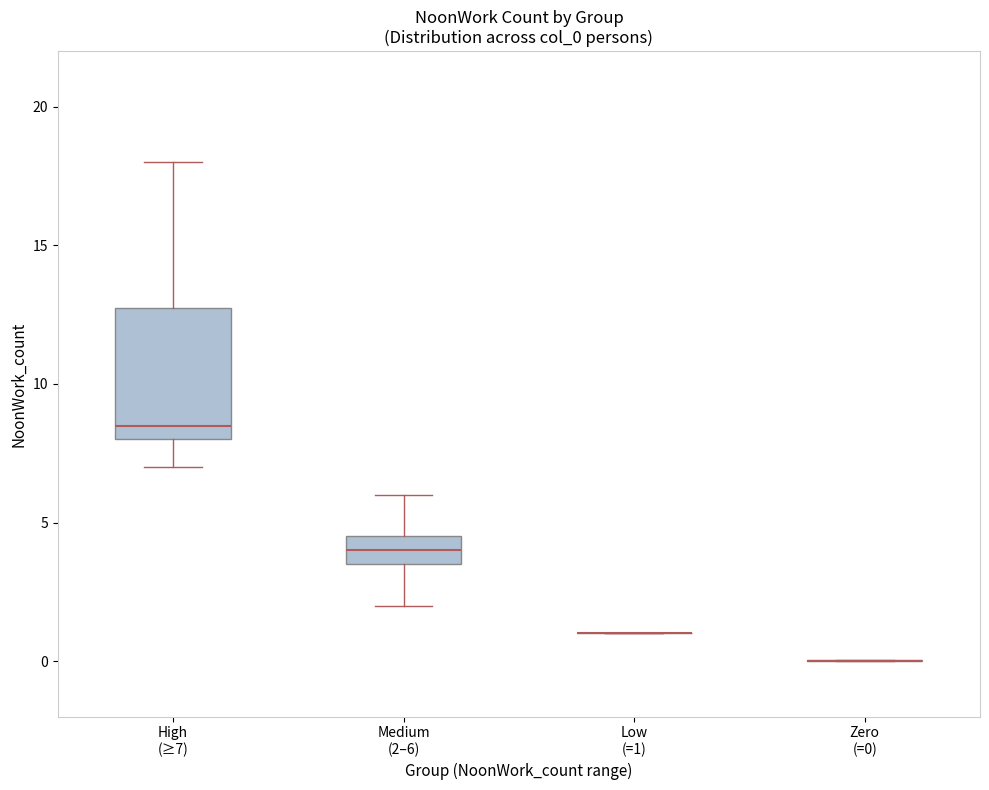

Which box is the tallest, from its lower edge to its upper edge?

High (≥7)